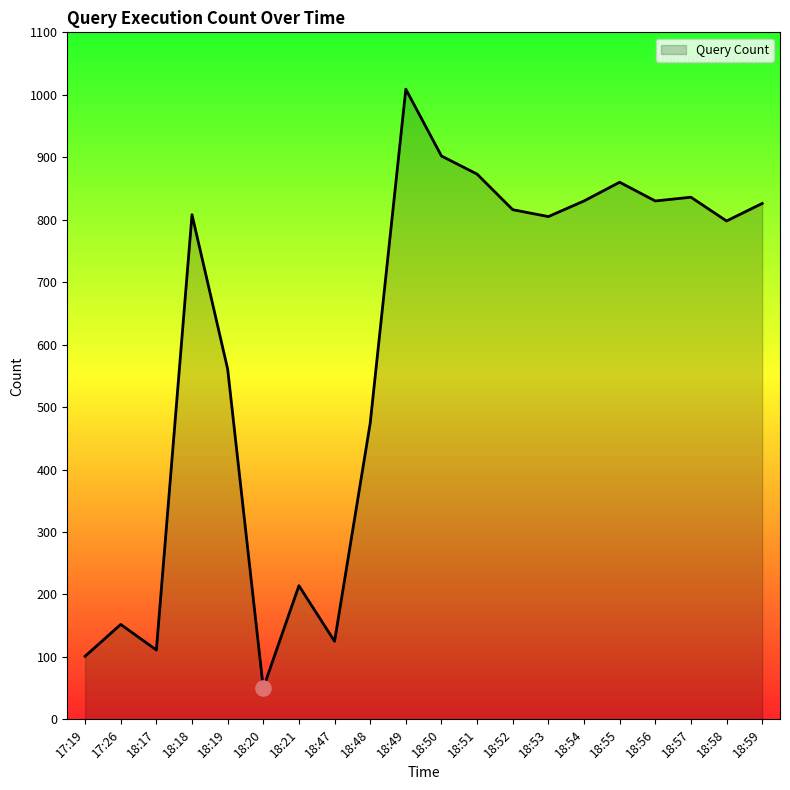

Which has a higher value, 18:47 or 18:53?

18:53